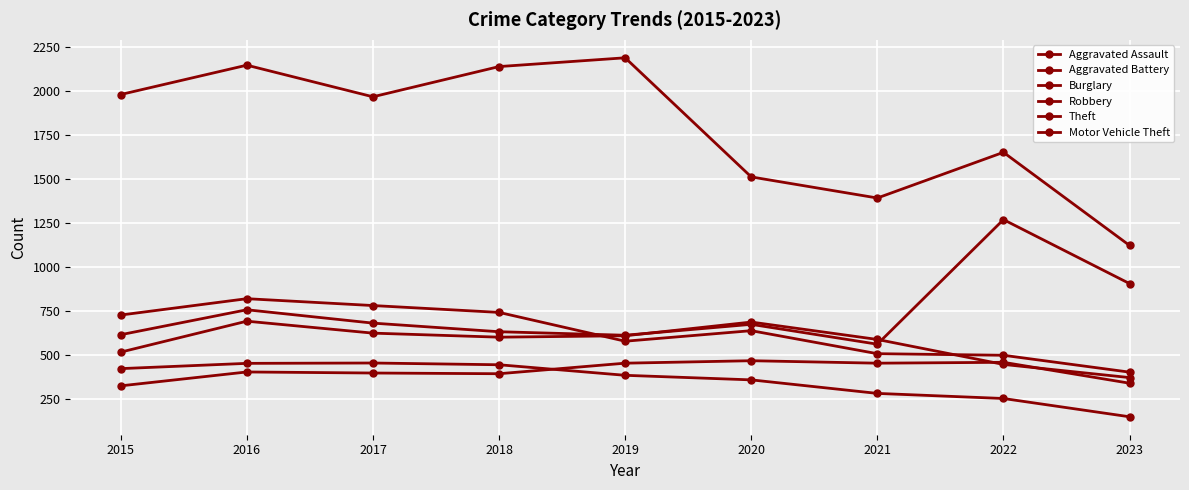

What is the approximate value of Robbery at 2015, to the nearest 10?

730